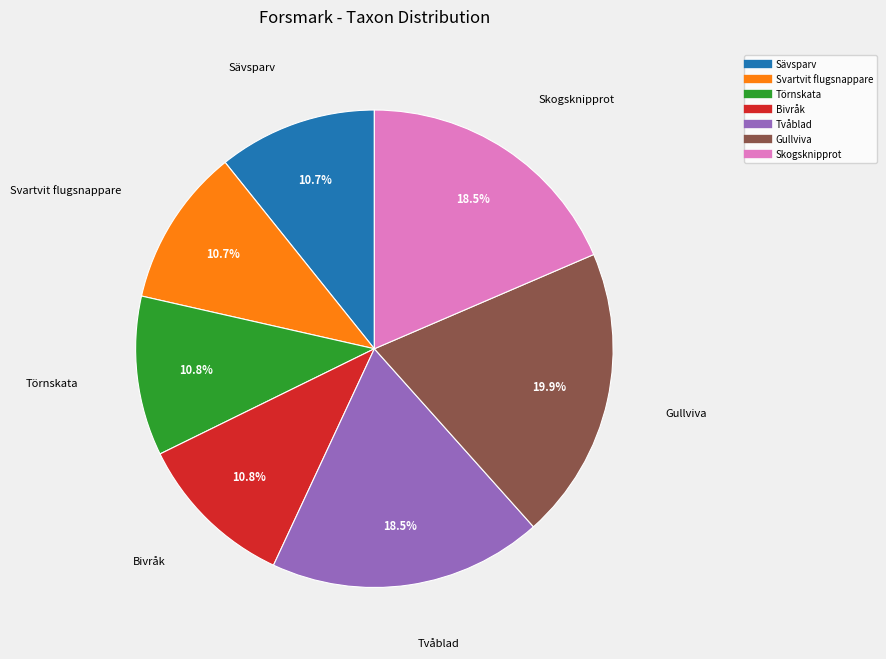

Which category has the biggest portion of the pie?

Gullviva